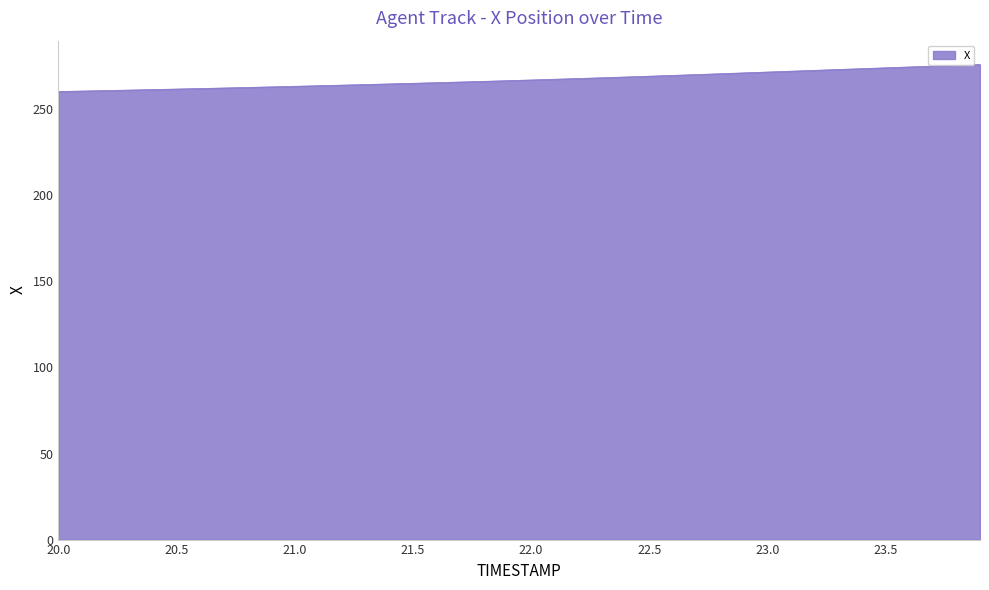

What is the difference between the maximum and minimum values?

15.7